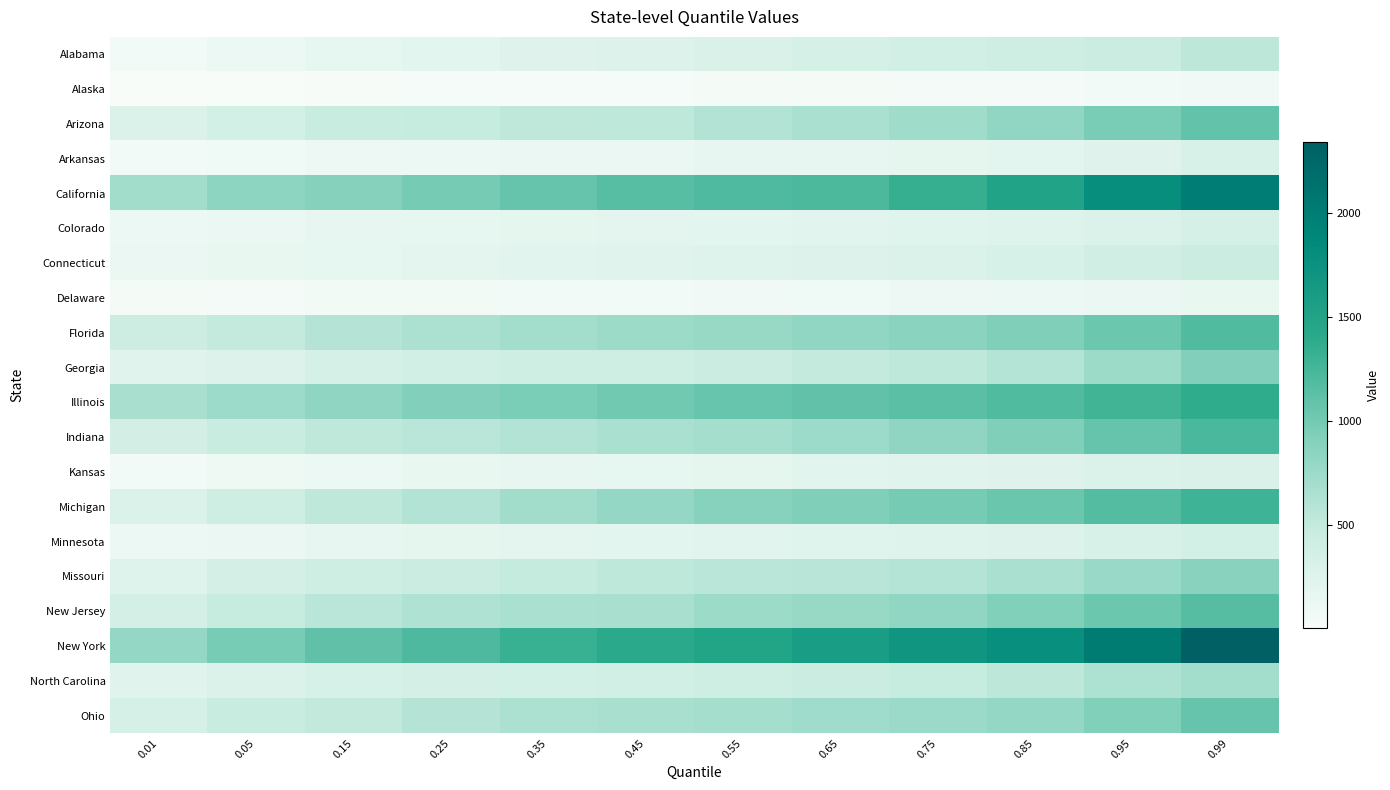

Reading left to right, list all the values displayed in this chart.

Alabama: 0.01=68	0.05=107	0.15=176	0.25=215	0.35=249	0.45=277	0.55=303	0.65=336	0.75=385	0.85=406	0.95=452	0.99=546
Alaska: 0.01=5	0.05=12	0.15=21	0.25=25	0.35=29	0.45=30	0.55=37	0.65=41	0.75=42	0.85=45	0.95=65	0.99=78
Arizona: 0.01=288	0.05=356	0.15=455	0.25=488	0.35=532	0.45=544	0.55=611	0.65=662	0.75=731	0.85=825	0.95=971	0.99=1091
Arkansas: 0.01=61	0.05=84	0.15=102	0.25=117	0.35=129	0.45=140	0.55=152	0.65=167	0.75=185	0.85=209	0.95=249	0.99=308
California: 0.01=716	0.05=845	0.15=893	0.25=985	0.35=1067	0.45=1149	0.55=1194	0.65=1218	0.75=1343	0.85=1502	0.95=1791	0.99=1996
Colorado: 0.01=118	0.05=132	0.15=156	0.25=171	0.35=186	0.45=197	0.55=211	0.65=219	0.75=237	0.85=256	0.95=295	0.99=336
Connecticut: 0.01=133	0.05=150	0.15=175	0.25=198	0.35=223	0.45=232	0.55=255	0.65=274	0.75=296	0.85=331	0.95=390	0.99=447
Delaware: 0.01=33	0.05=45	0.15=52	0.25=54	0.35=60	0.45=68	0.55=77	0.65=85	0.75=97	0.85=106	0.95=126	0.99=148
Florida: 0.01=421	0.05=499	0.15=596	0.25=653	0.35=701	0.45=742	0.55=780	0.65=822	0.75=868	0.85=928	0.95=1045	0.99=1186
Georgia: 0.01=233	0.05=273	0.15=337	0.25=374	0.35=401	0.45=416	0.55=449	0.65=502	0.75=544	0.85=604	0.95=738	0.99=910
Illinois: 0.01=679	0.05=753	0.15=835	0.25=917	0.35=962	0.45=1005	0.55=1059	0.65=1096	0.75=1137	0.85=1185	0.95=1284	0.99=1376
Indiana: 0.01=366	0.05=455	0.15=528	0.25=570	0.35=610	0.45=655	0.55=698	0.65=754	0.75=833	0.85=928	0.95=1082	0.99=1222
Kansas: 0.01=60	0.05=90	0.15=119	0.25=146	0.35=166	0.45=170	0.55=187	0.65=217	0.75=233	0.85=249	0.95=289	0.99=304
Michigan: 0.01=290	0.05=415	0.15=534	0.25=610	0.35=710	0.45=808	0.55=883	0.65=930	0.75=985	0.85=1054	0.95=1166	0.99=1290
Minnesota: 0.01=107	0.05=142	0.15=159	0.25=186	0.35=194	0.45=209	0.55=224	0.65=239	0.75=256	0.85=277	0.95=318	0.99=358
Missouri: 0.01=264	0.05=345	0.15=398	0.25=439	0.35=497	0.45=537	0.55=555	0.65=577	0.75=603	0.85=661	0.95=769	0.99=873
New Jersey: 0.01=349	0.05=488	0.15=571	0.25=621	0.35=655	0.45=678	0.55=741	0.65=778	0.75=820	0.85=922	0.95=1046	0.99=1165
New York: 0.01=807	0.05=975	0.15=1110	0.25=1205	0.35=1327	0.45=1411	0.55=1492	0.65=1586	0.75=1697	0.85=1780	0.95=2021	0.99=2344
North Carolina: 0.01=228	0.05=294	0.15=329	0.25=346	0.35=360	0.45=373	0.55=403	0.65=451	0.75=489	0.85=553	0.95=636	0.99=704
Ohio: 0.01=336	0.05=469	0.15=516	0.25=594	0.35=647	0.45=672	0.55=697	0.65=724	0.75=760	0.85=800	0.95=921	0.99=1065